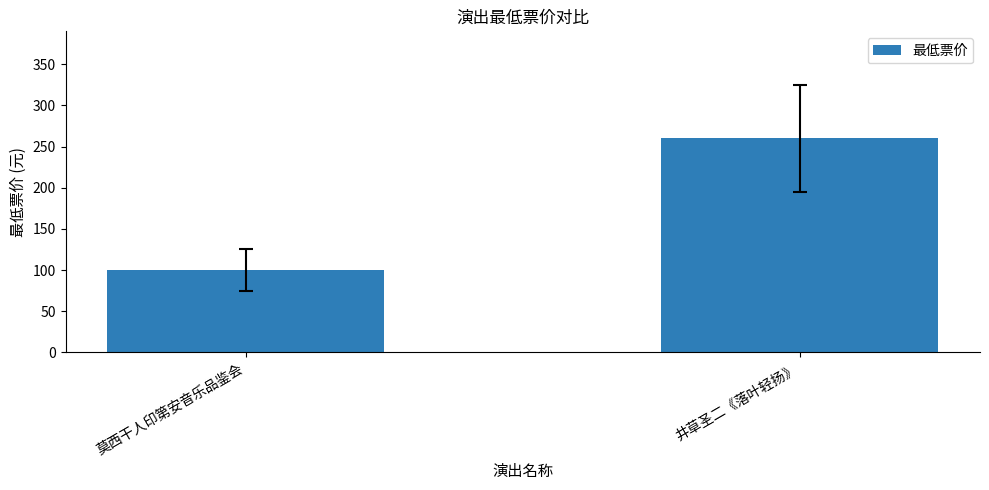

Count the values in the range 100 to 260.

2